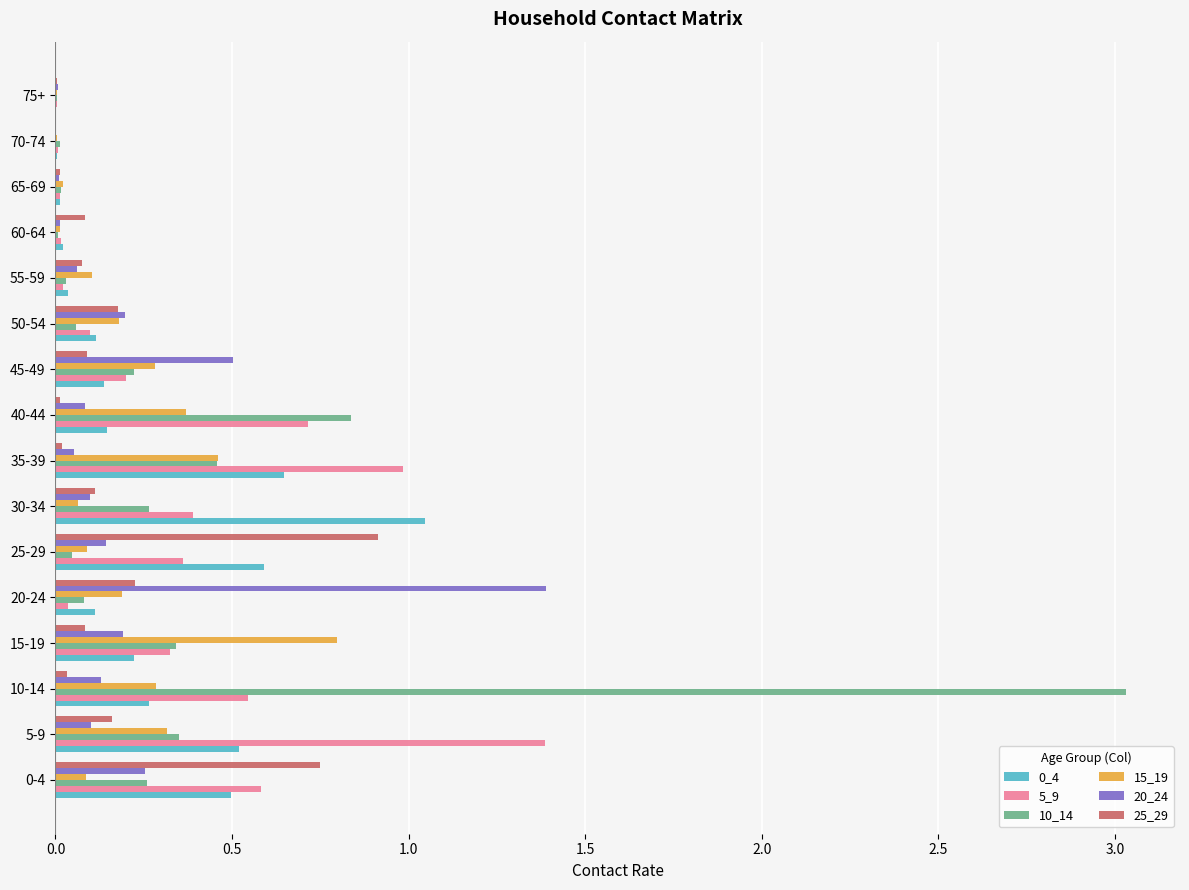

At which category does the chart reach its peak across all series?

10-14